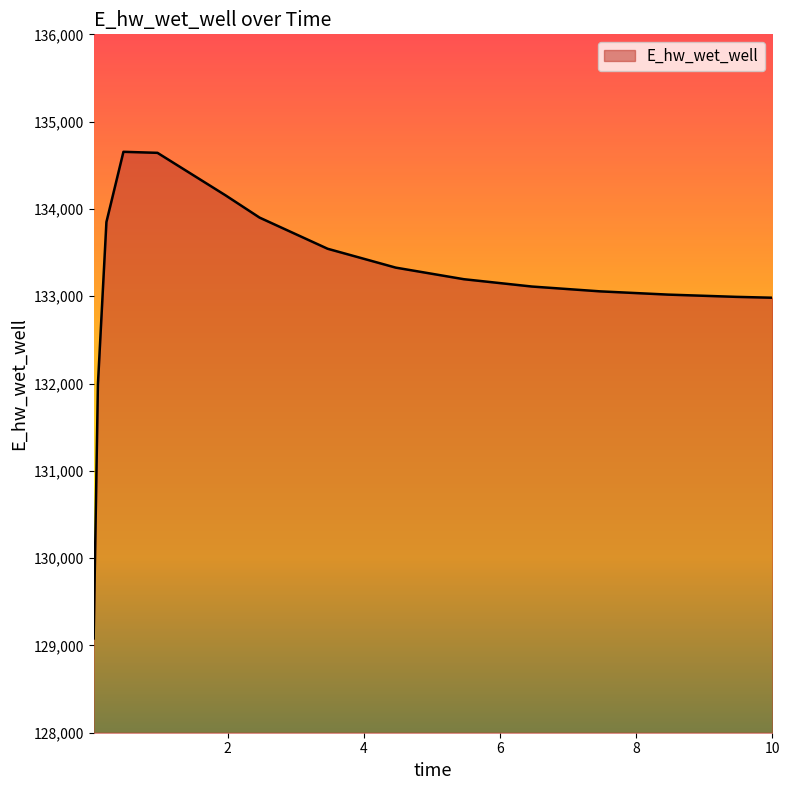

Count the number of data series in this chart.

1